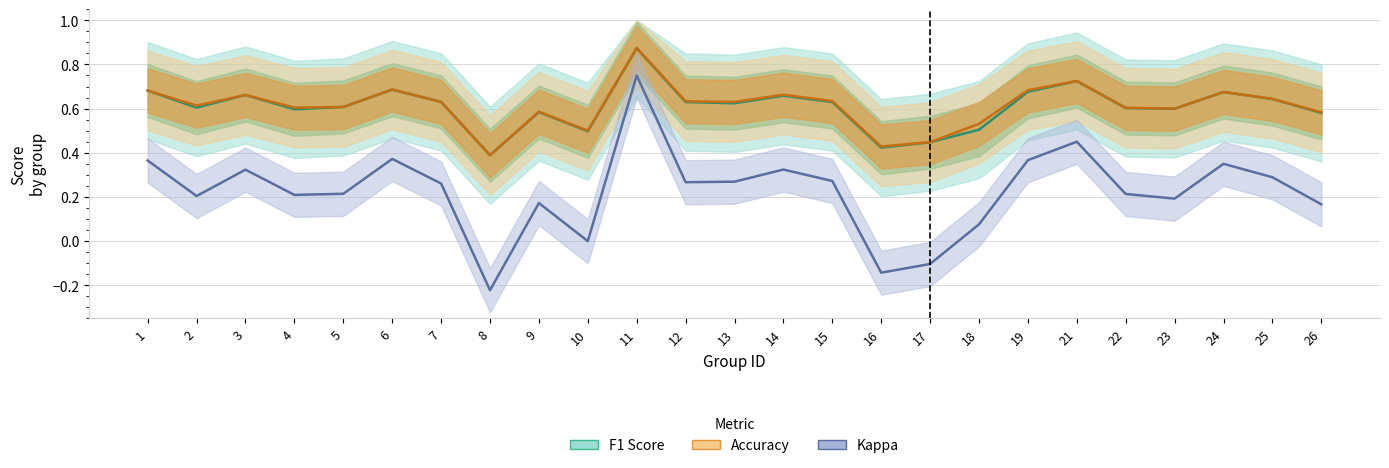

In kappa, how many points are lower than both neighbors (excluding endpoints)?

7